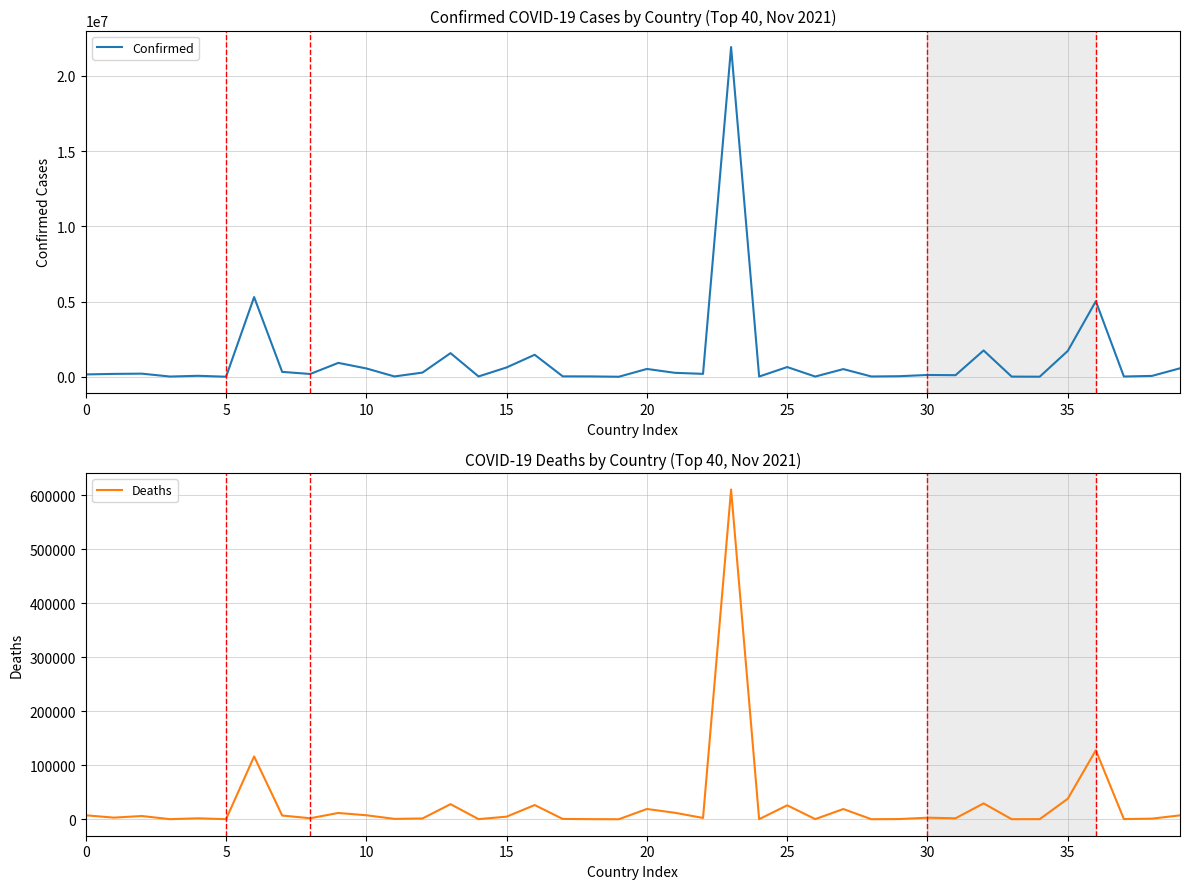

Reading left to right, what are all the values shown in this chart?

Confirmed: 156456	191440	207624	15744	64815	4102	5300985	325521	185627	923150	554096	22552	277165	1571906	21011	621689	1463548	28568	24833	2623	520553	262906	193449	21924598	14058	646856	15281	510725	20210	38287	119358	105719	1749800	11579	5107	1718085	5021619	18153	57662	563290
Deaths: 7292	2978	5966	130	1723	105	116184	6867	1862	11601	7372	665	1393	27907	187	4805	26261	530	161	3	18985	11922	2409	610225	95	25754	234	18882	38	350	2850	1758	29317	100	175	37917	127640	309	1099	7176